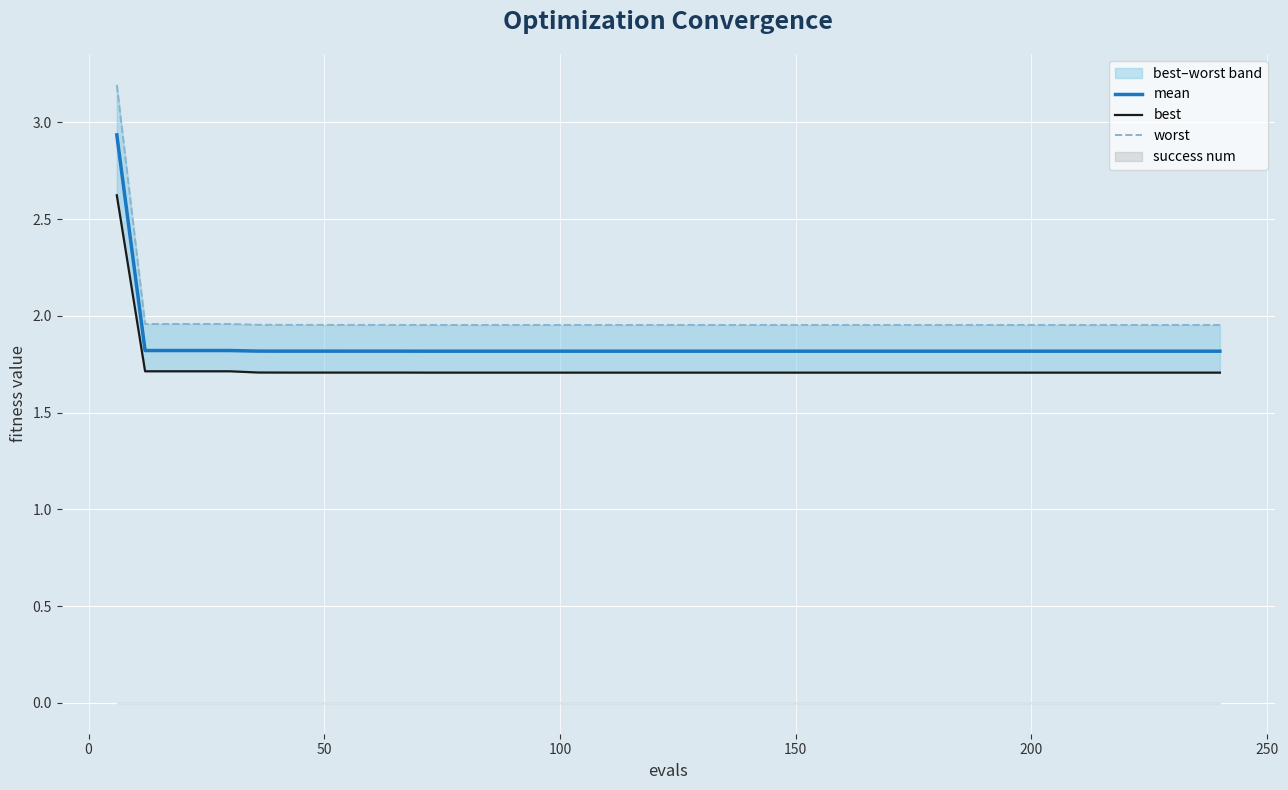

What is the highest value of the mean series?

2.9